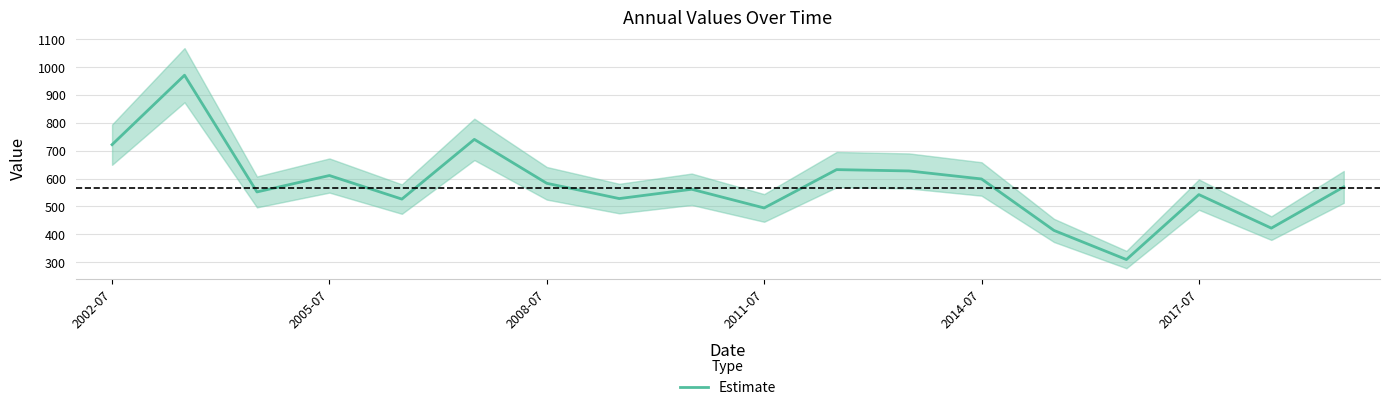

What is the minimum value for Estimate?

310.0